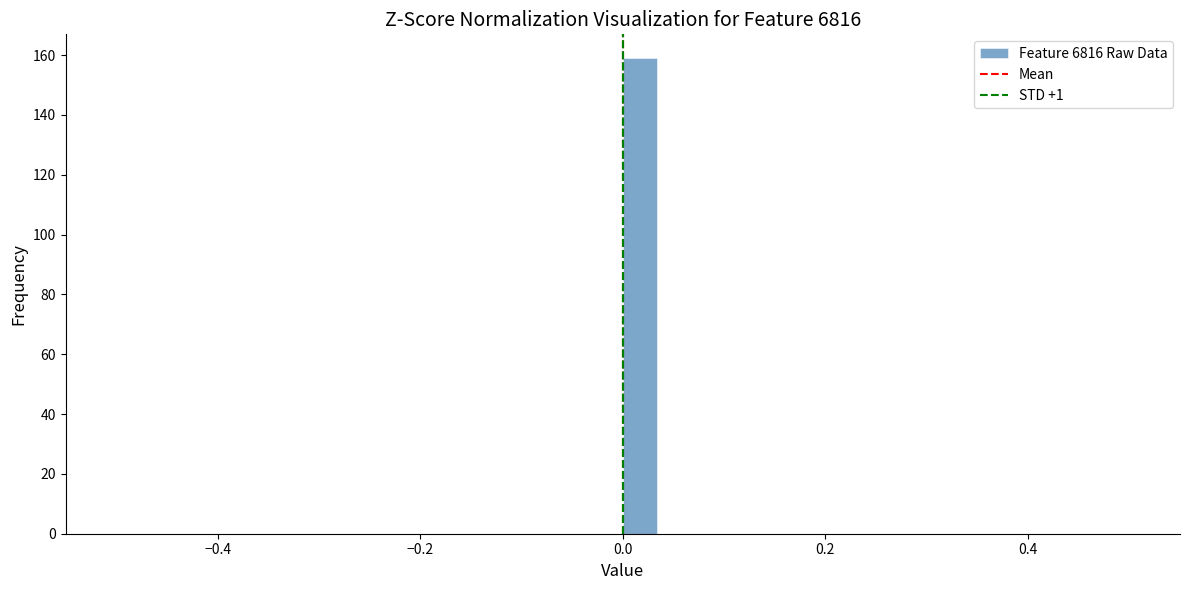

Read against the x-axis, roughly where is the centre of the tallest bar?

0.02